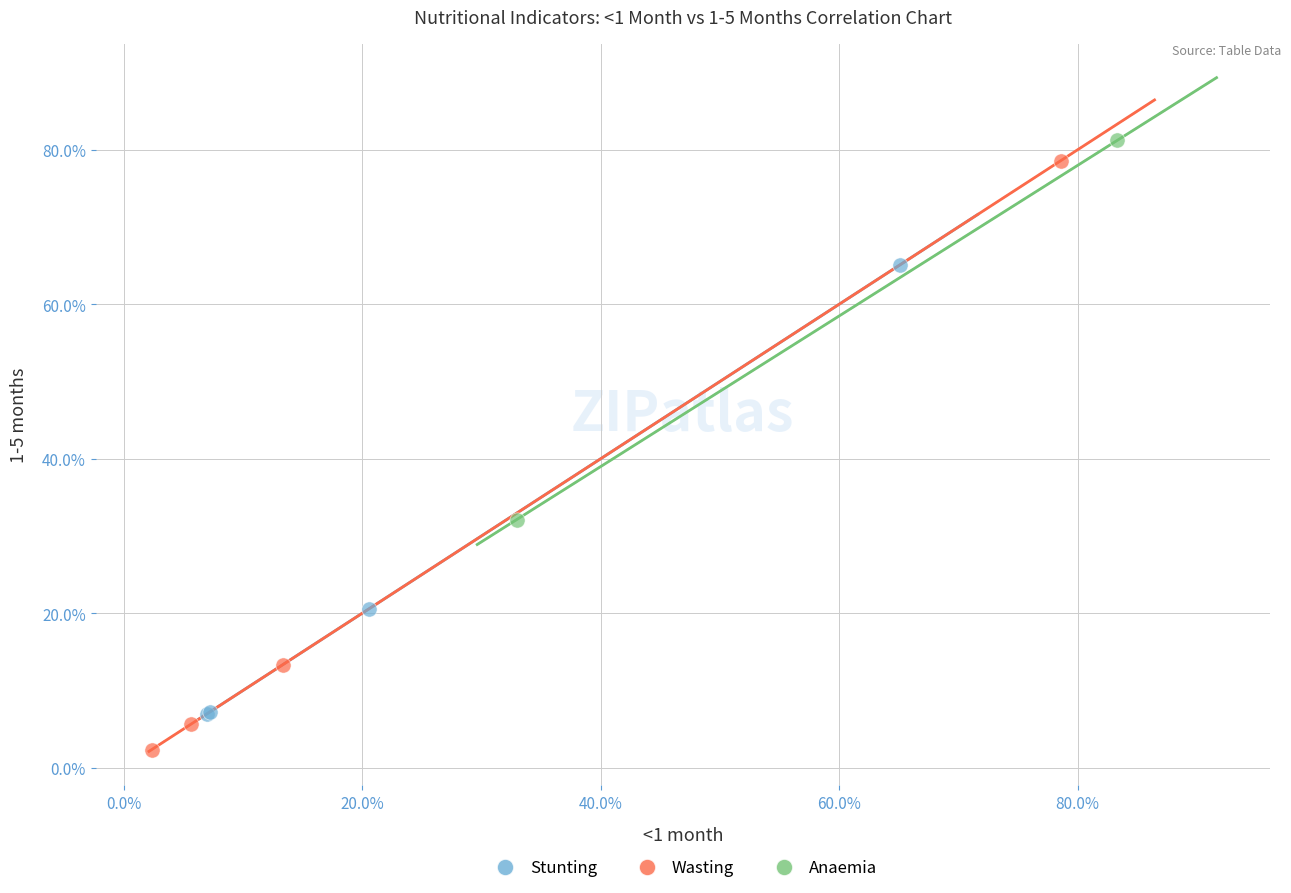

Which series contains the highest Y value?

Anaemia